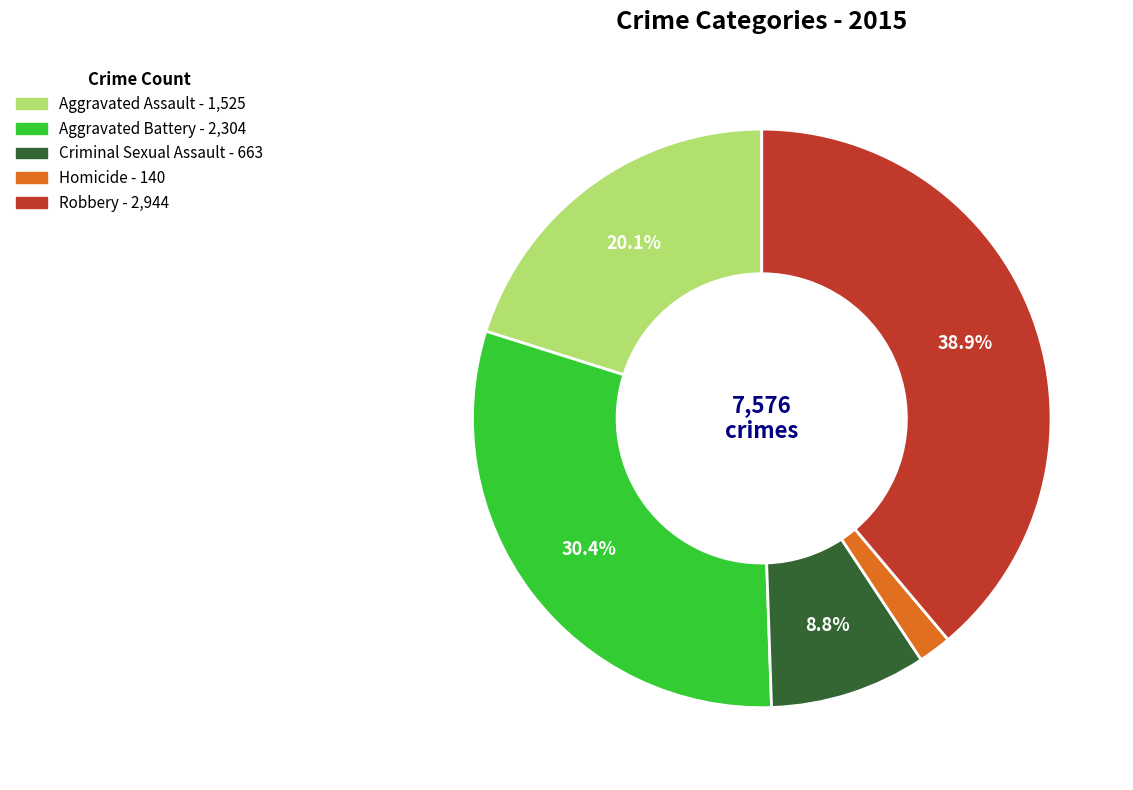

The Aggravated Assault slice represents 20% of the pie. True or false?

True